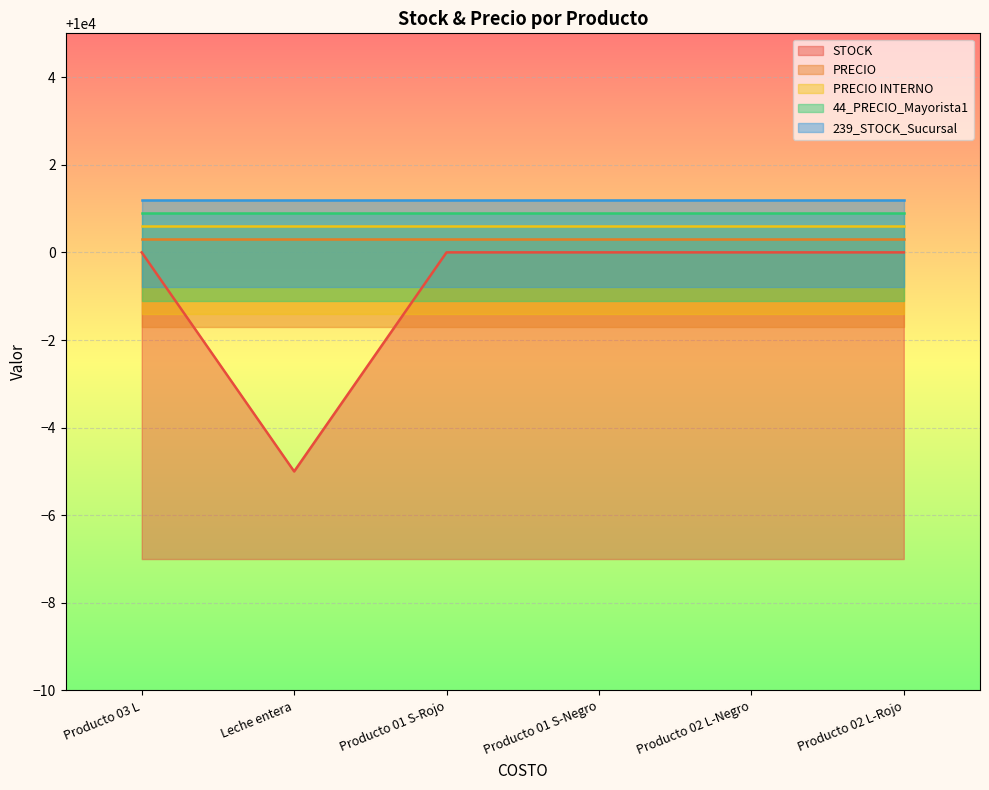

The PRECIO series shows 10000 at Producto 02 L-Rojo. True or false?

True